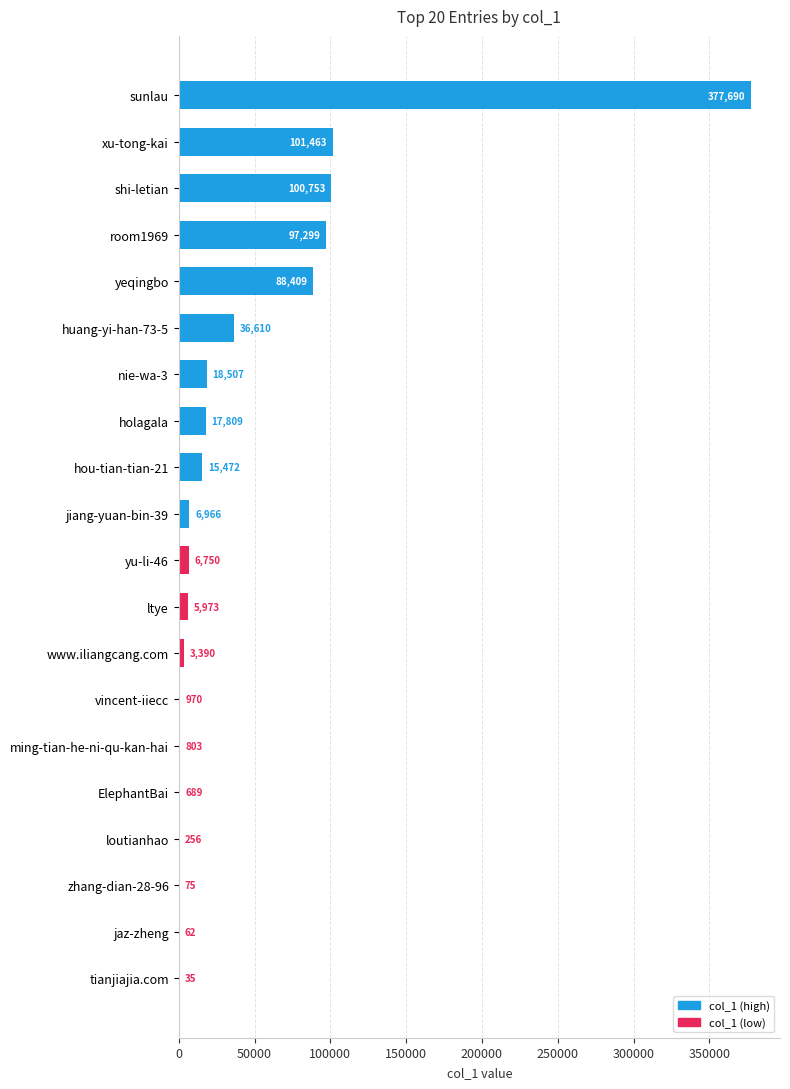

Reading top to bottom, extract all data points from this chart.

sunlau=377690	xu-tong-kai=101463	shi-letian=100753	room1969=97299	yeqingbo=88409	huang-yi-han-73-5=36610	nie-wa-3=18507	holagala=17809	hou-tian-tian-21=15472	jiang-yuan-bin-39=6966	yu-li-46=6750	ltye=5973	www.iliangcang.com=3390	vincent-iiecc=970	ming-tian-he-ni-qu-kan-hai=803	ElephantBai=689	loutianhao=256	zhang-dian-28-96=75	jaz-zheng=62	tianjiajia.com=35